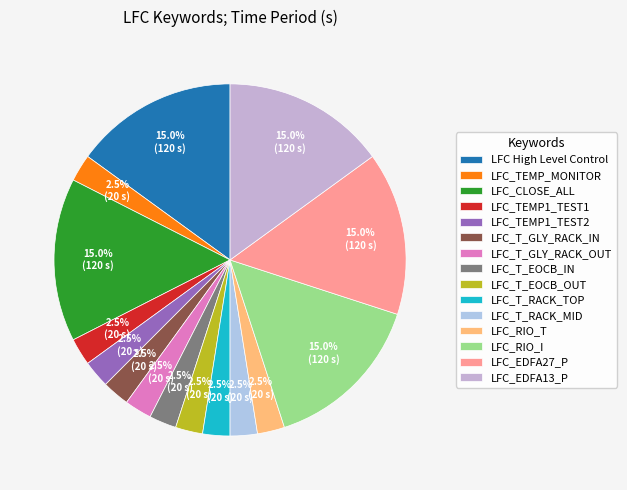

Which category has the biggest portion of the pie?

LFC High Level Control